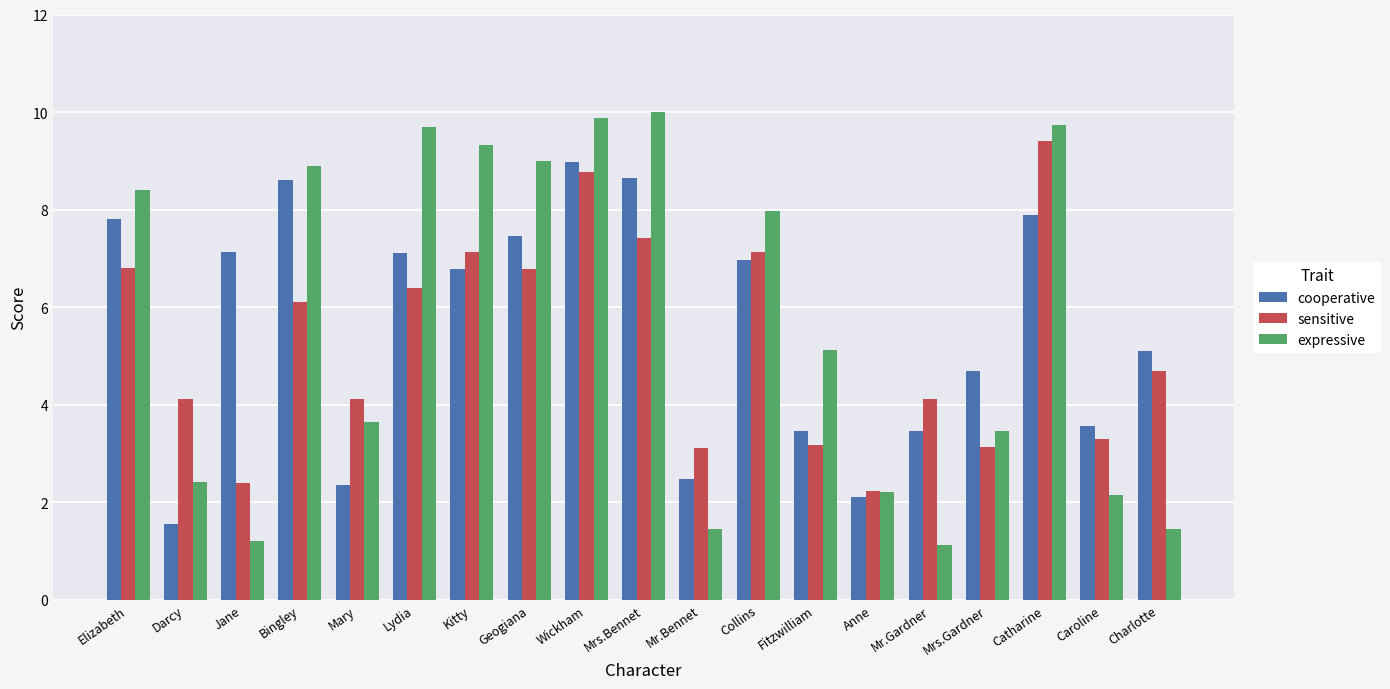

What is the value of the expressive bar at the 16th from the left?

3.5